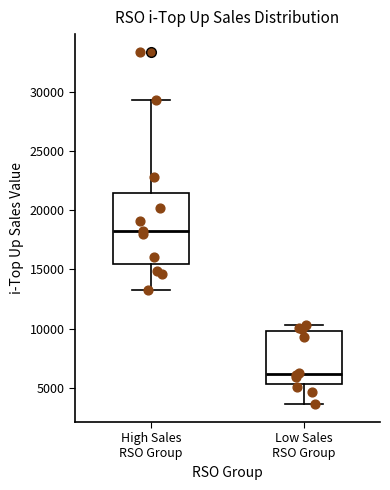

Reading left to right, transcribe this box plot: for each box, give where its median line is, the range the box spans, and where its two whiskers end, as read against the y-axis. The values are not printed on the chart, so give them approximately, as read against the axis.

High Sales RSO Group: median 18000, box 15500 to 21500, whiskers 13000 to 29500
Low Sales RSO Group: median 6000, box 5500 to 10000, whiskers 3500 to 10500